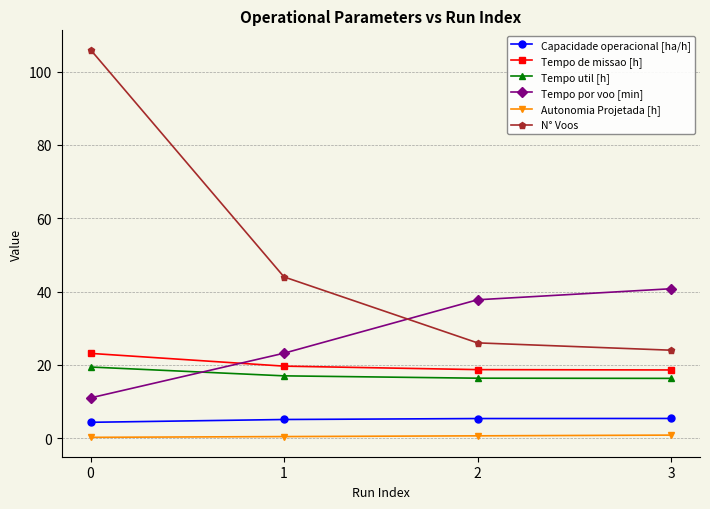

True or false: Capacidade operacional [ha/h] has a value of 1.7 at 3.

False